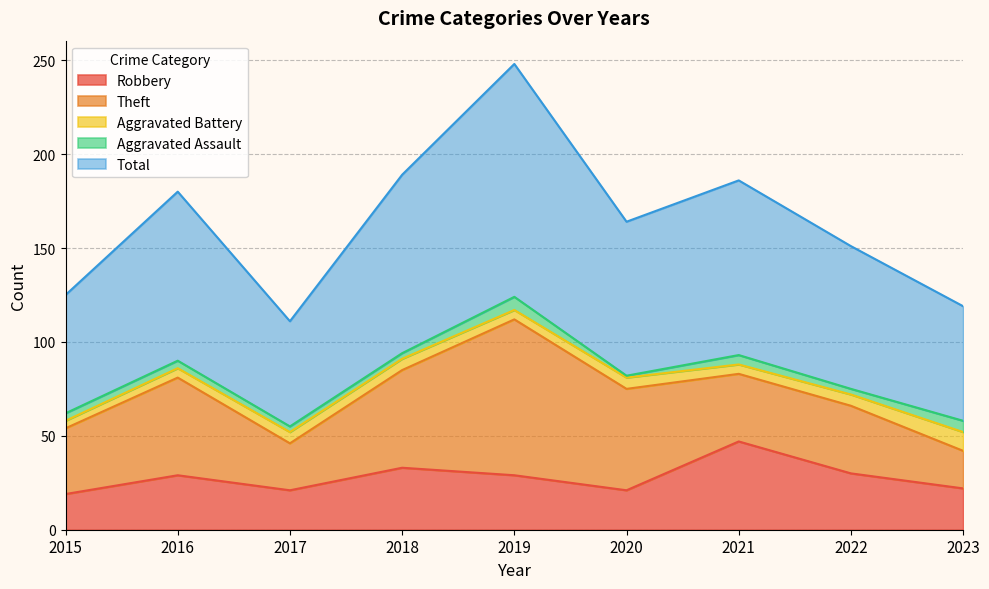

What is the total value across all series at 2020?

164